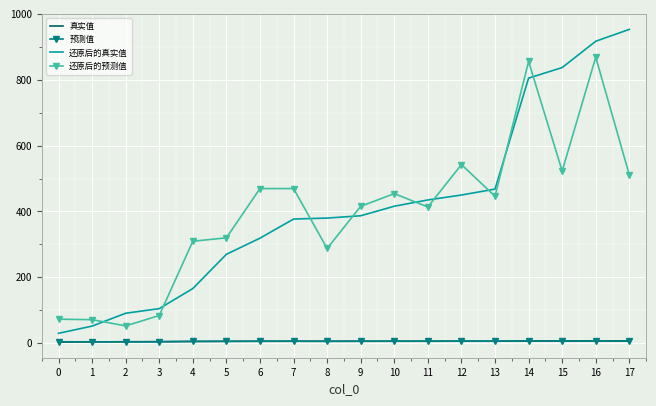

Between 1 and 4, which series saw the biggest shift?

还原后的预测值